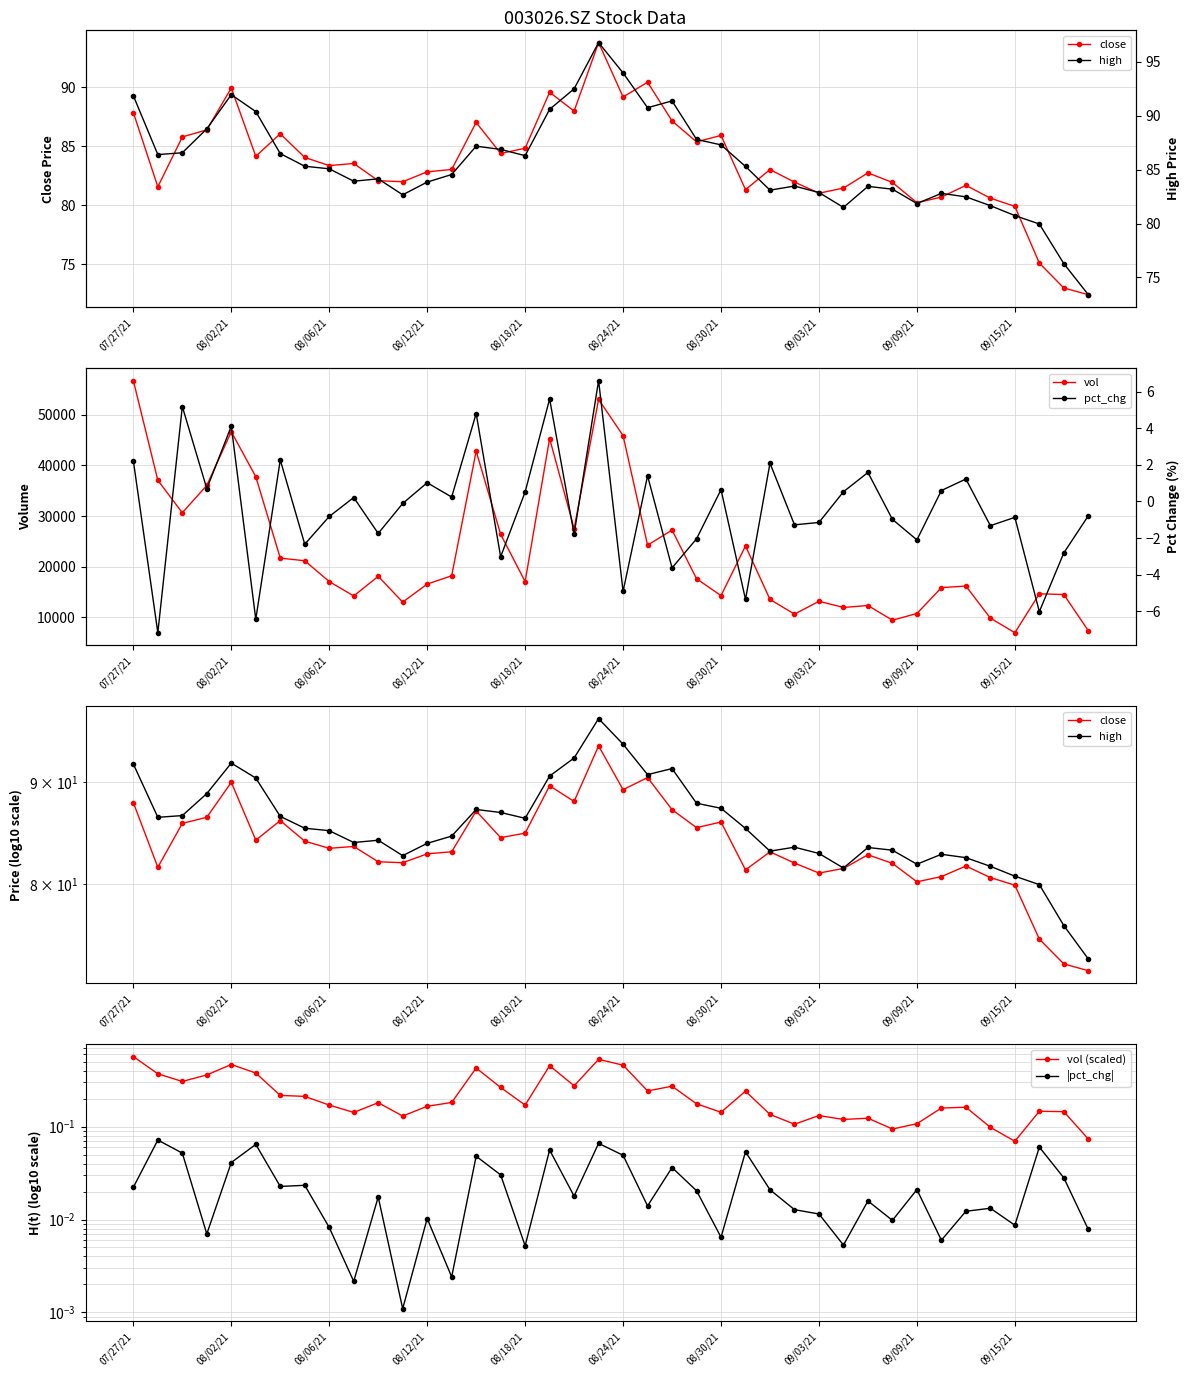

Does the chart display data point markers on the line(s)?

Yes